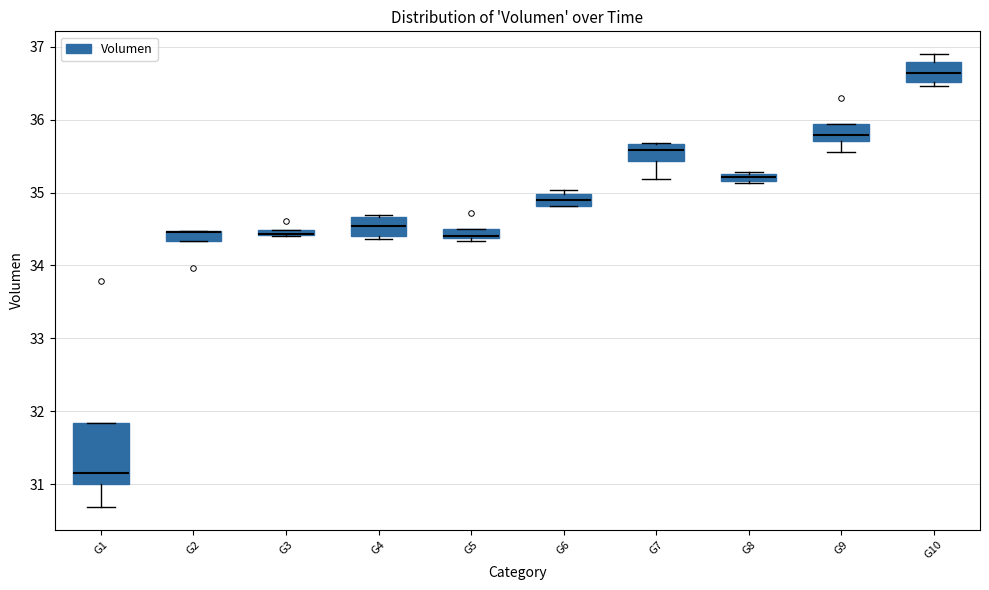

Comparing the boxes themselves (not the whiskers), which one is the tallest?

G1